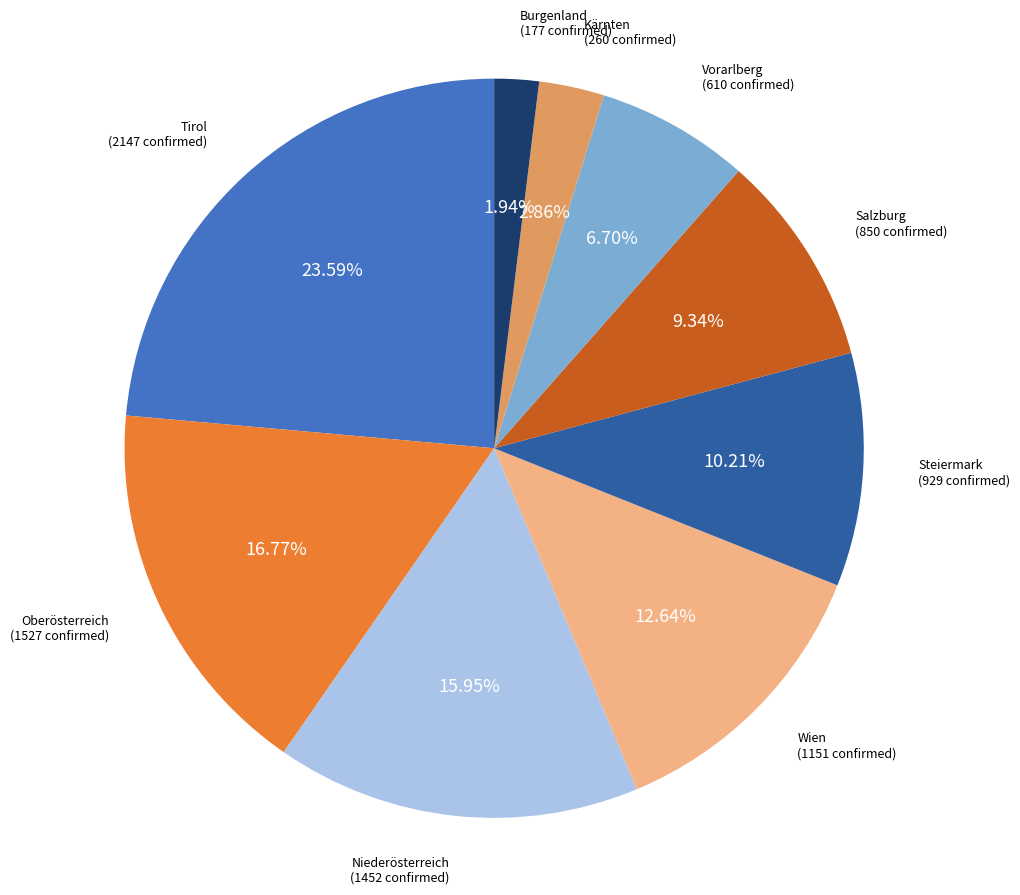

Is there a majority slice in this chart?

No